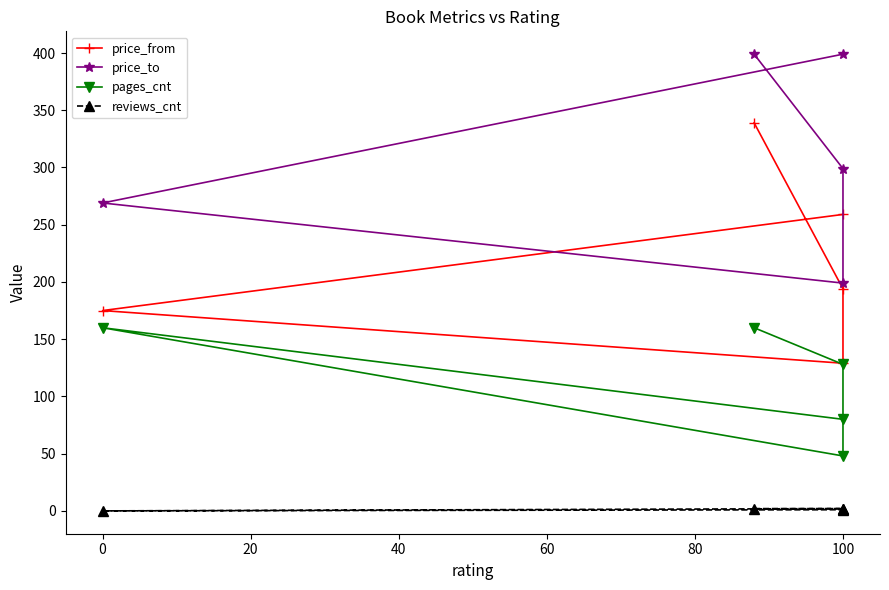

How many lines are shown in the chart?

4